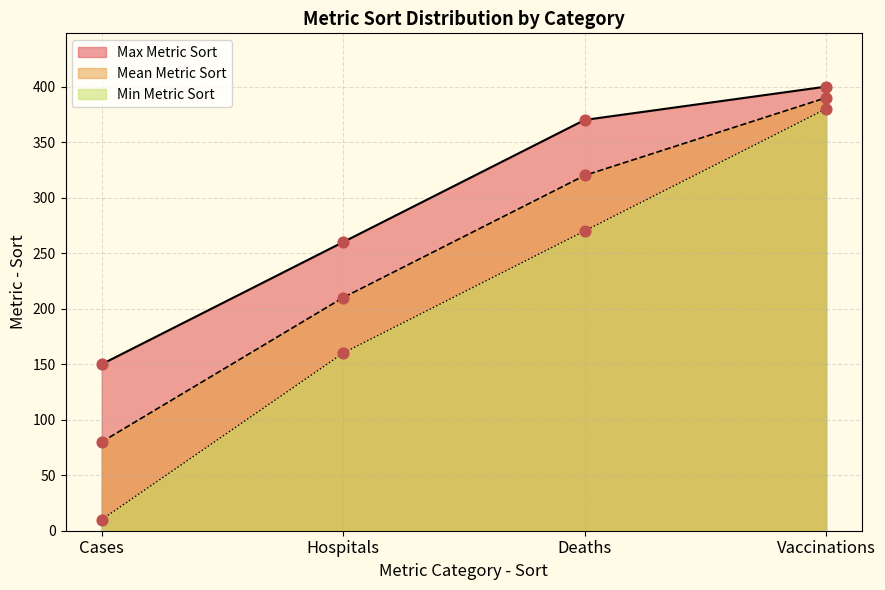

Between 40 and 10, which is larger?

40